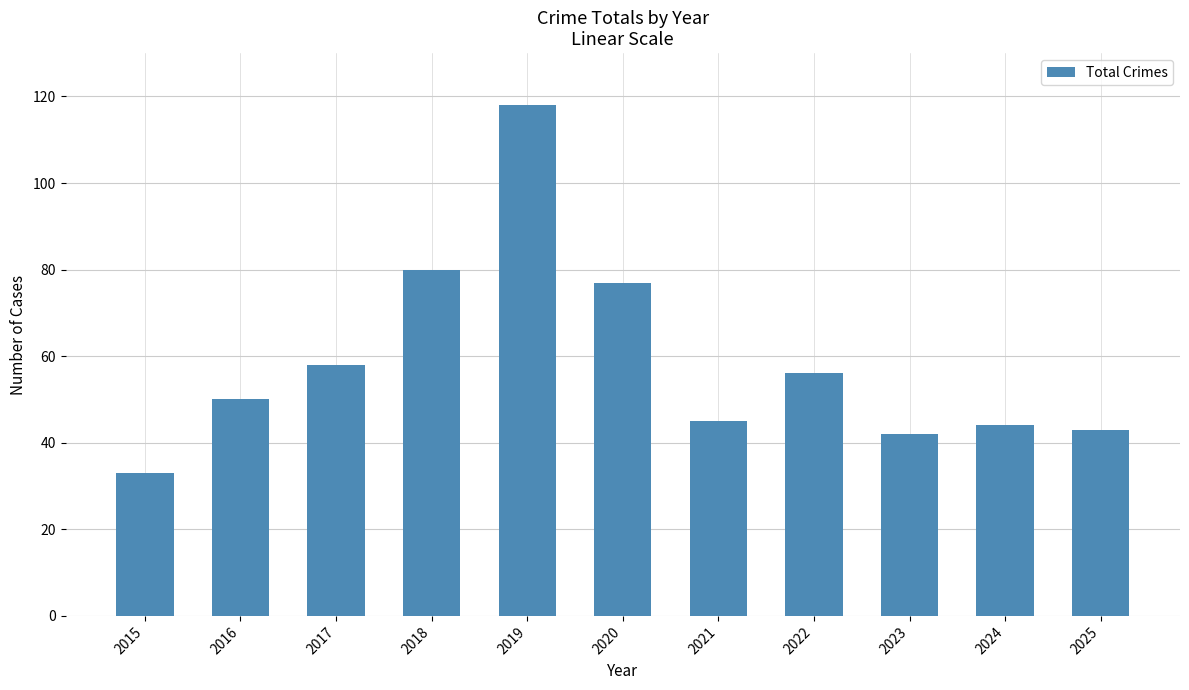

Is it true that the value at 2018 is 80?

True